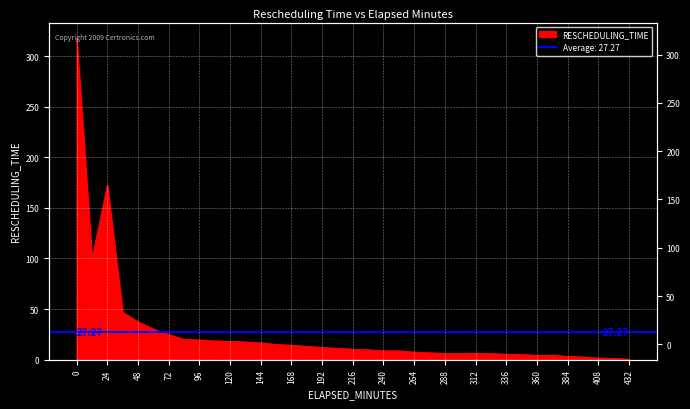

What is the average value?

27.3